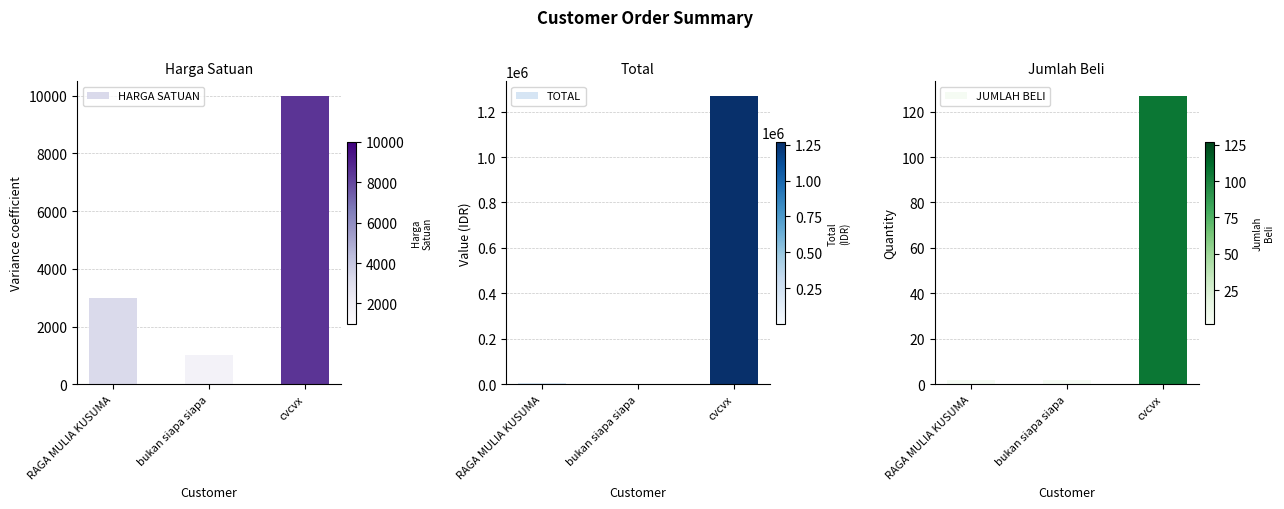

Reading right to left, transcribe all the data shown in this chart.

HARGA SATUAN: 10000	1000	3000
TOTAL: 1270000	2000	6000
JUMLAH BELI: 127	2	2